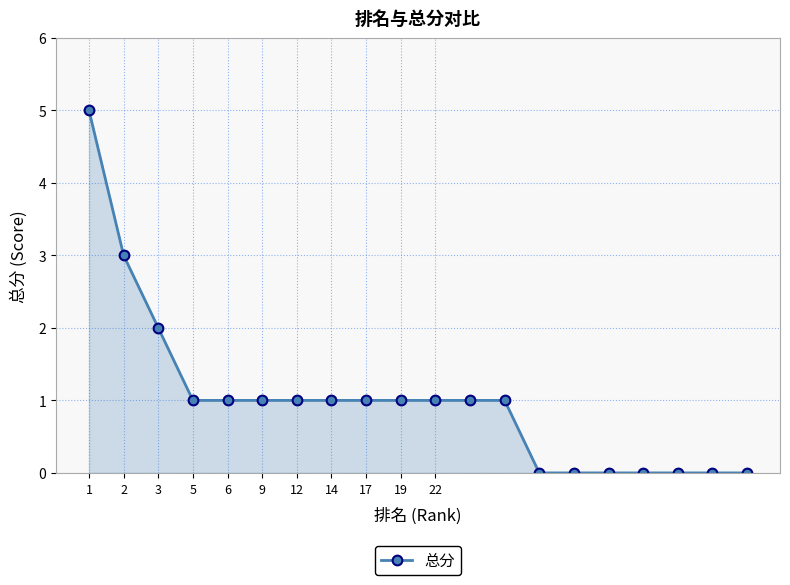

What is the greatest value displayed?

5